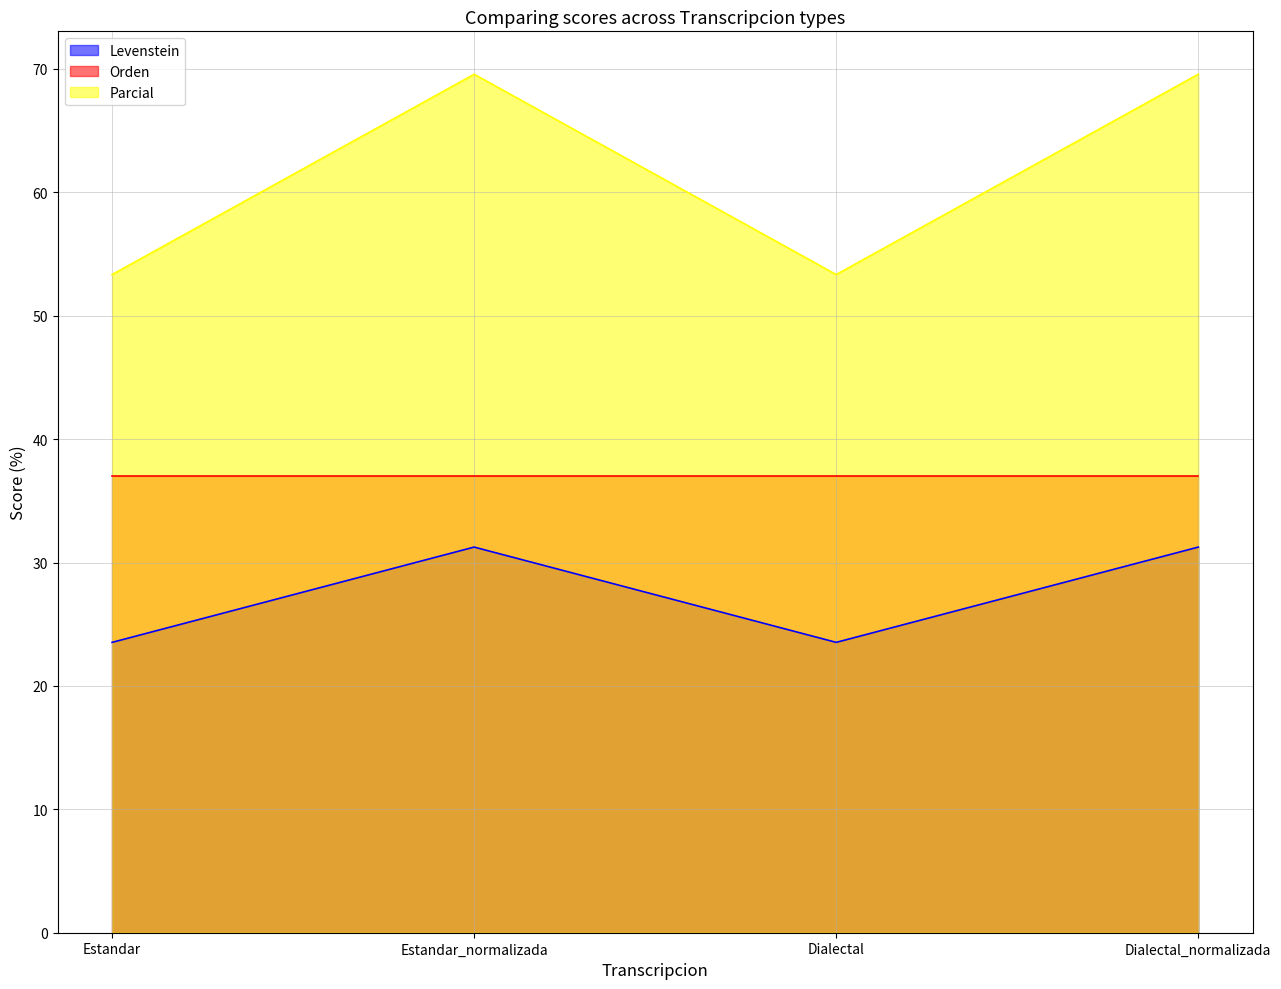

True or false: Levenstein has more than 1 points higher than both neighbors.

False